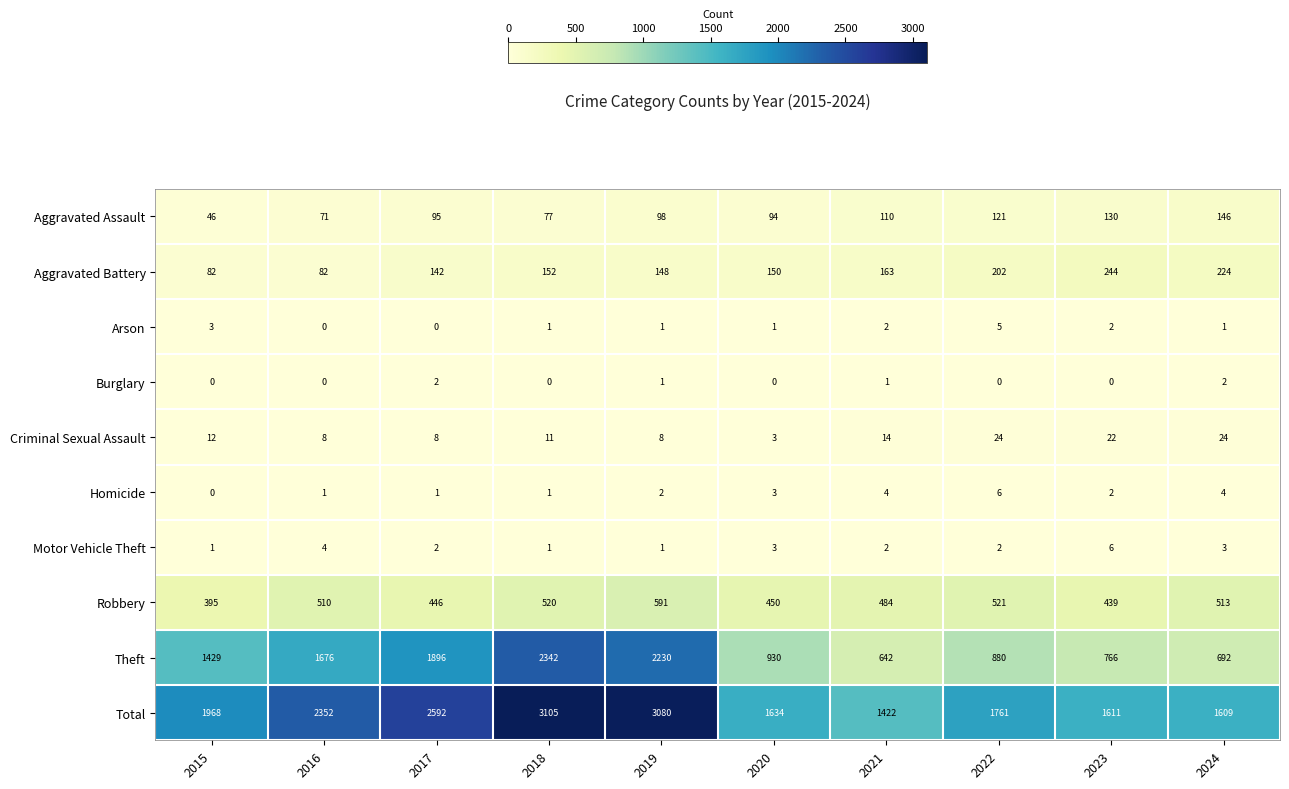

At 2024, list the series in order from largest to smallest.

Total, Theft, Robbery, Aggravated Battery, Aggravated Assault, Criminal Sexual Assault, Homicide, Motor Vehicle Theft, Burglary, Arson